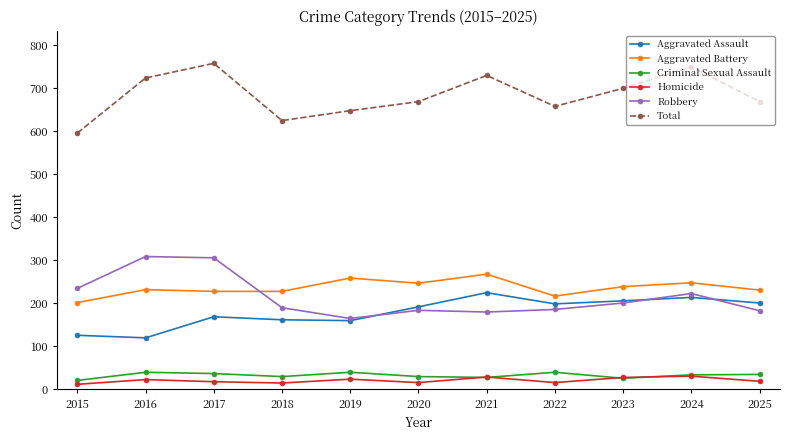

What is the value of the Homicide point at the 7th from the left?

29